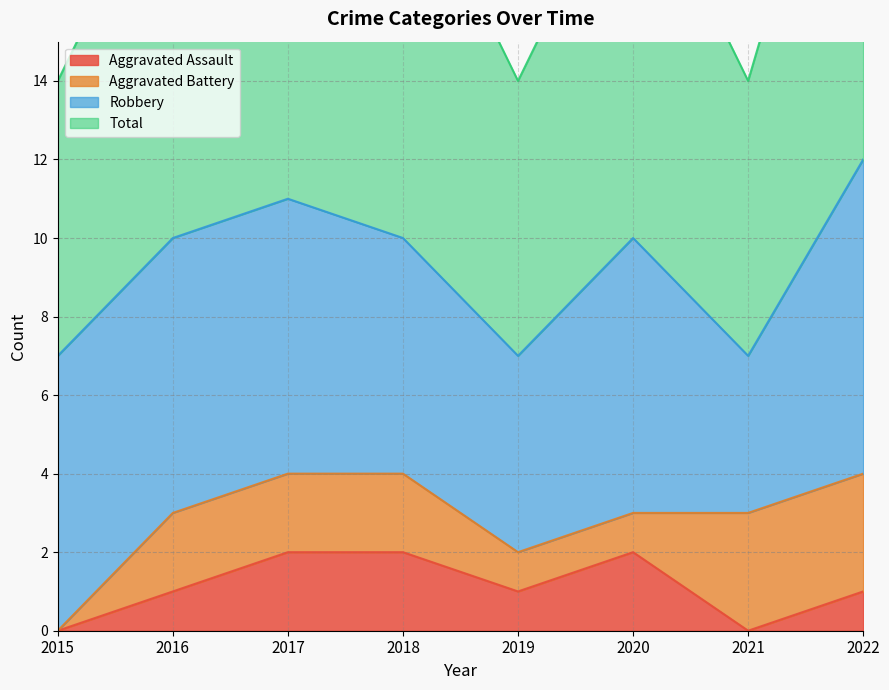

True or false: Aggravated Assault has a value of 0 at 2015.

True